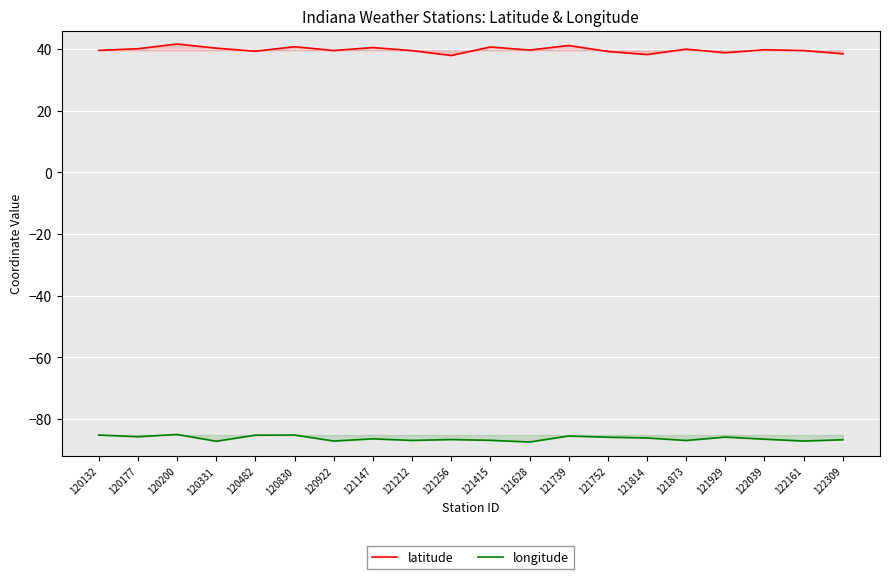

Is it true that longitude equals -86.9 at 121212?

True